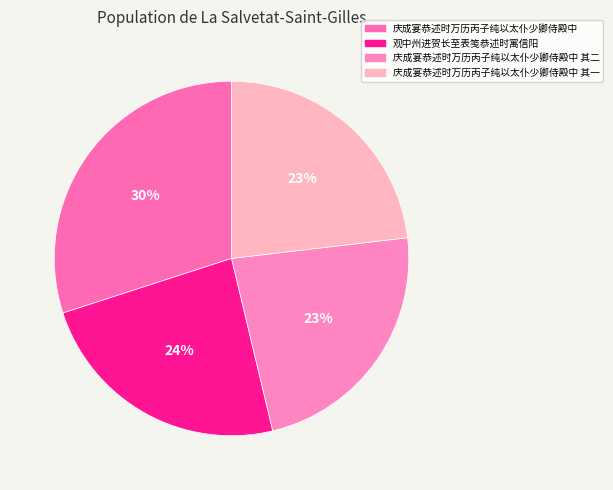

What percentage is the 庆成宴恭述时万历丙子纯以太仆少卿侍殿中 slice, to the nearest percent?

30%